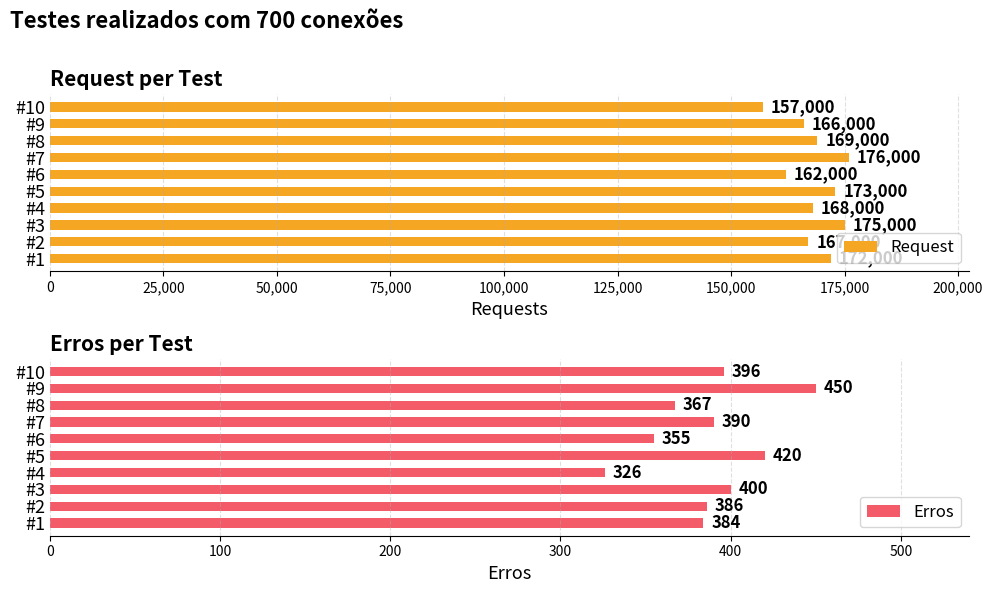

How many series are shown in this chart?

2